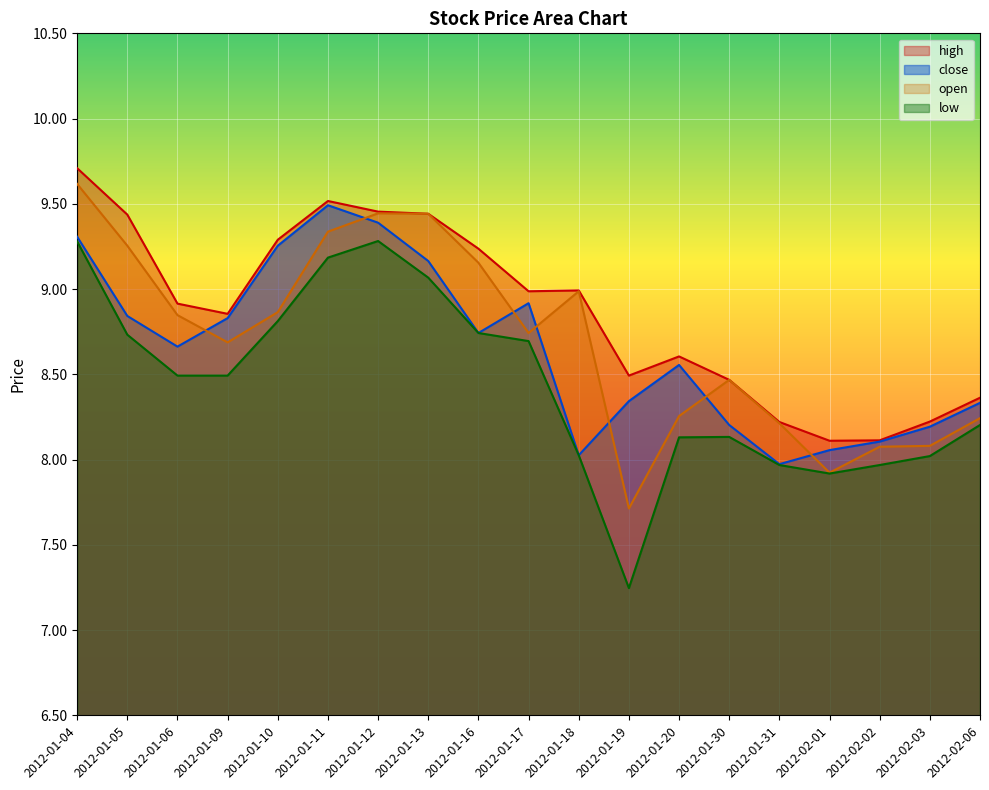

What is the difference between the high values at 2012-02-03 and 2012-01-10?

1.1